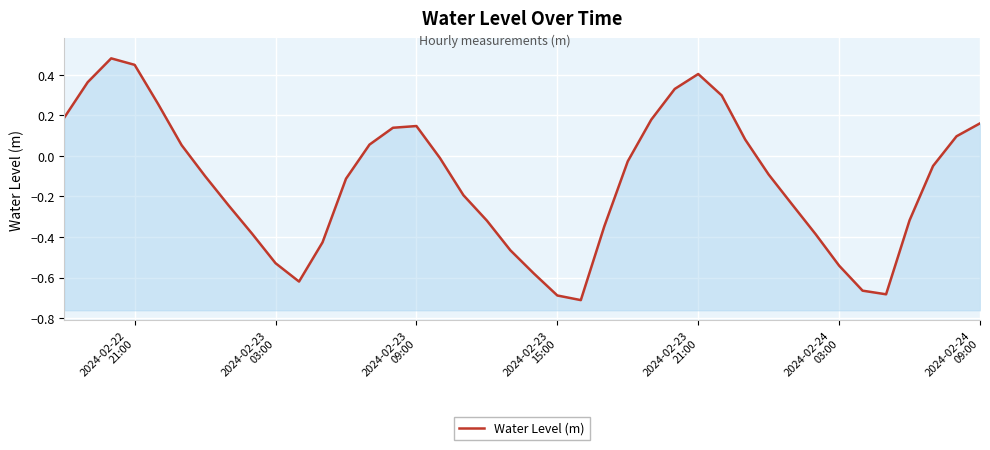

True or false: the data shows 0.0 at 29.

False